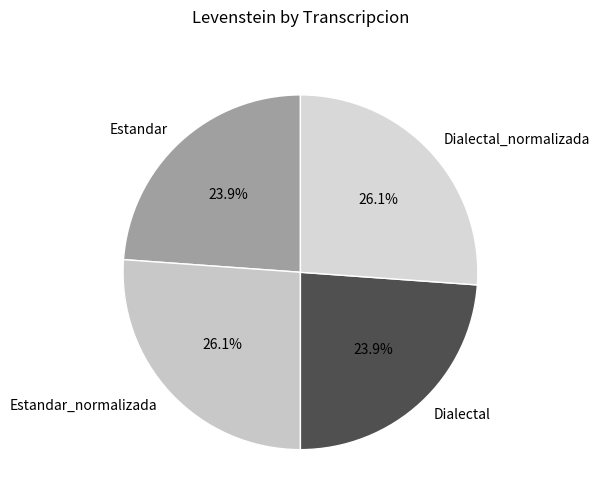

To the nearest percent, what portion does Dialectal represent?

24%